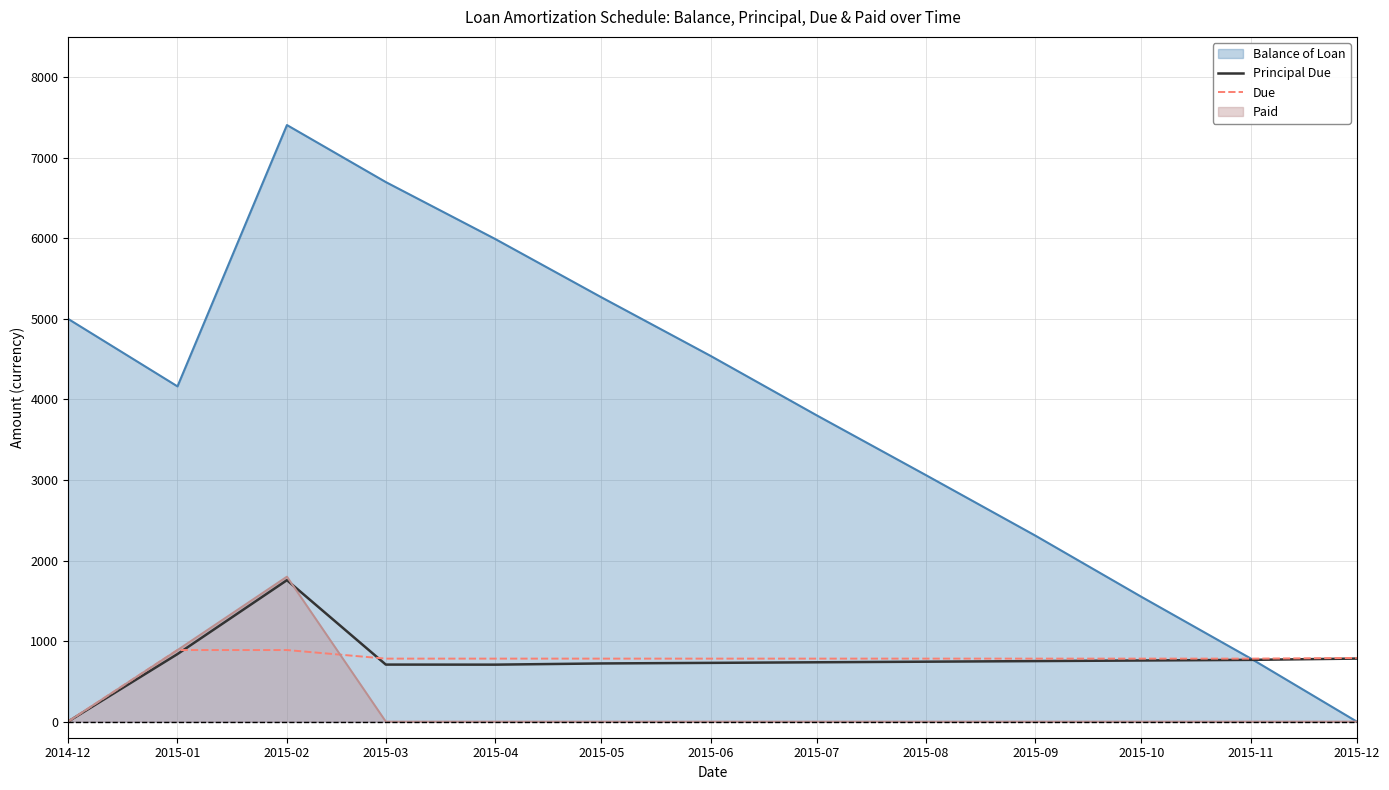

What is the label of the 3rd point from the left?

2015-02